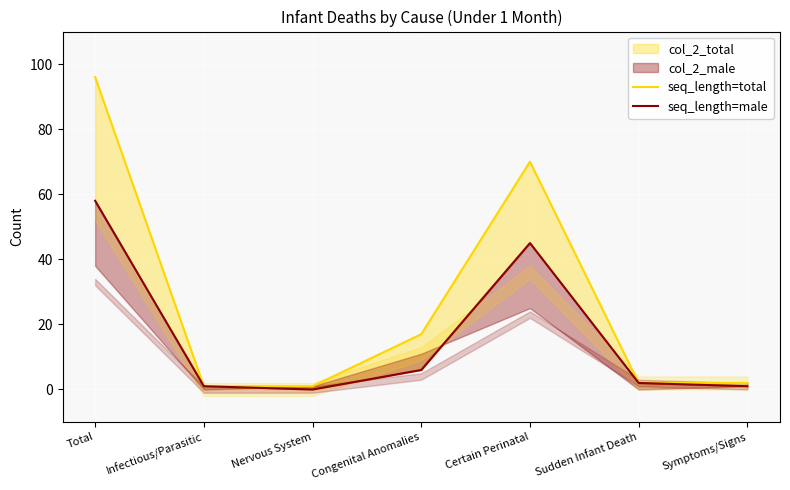

At which label does seq_length=male first exceed 2?

Total